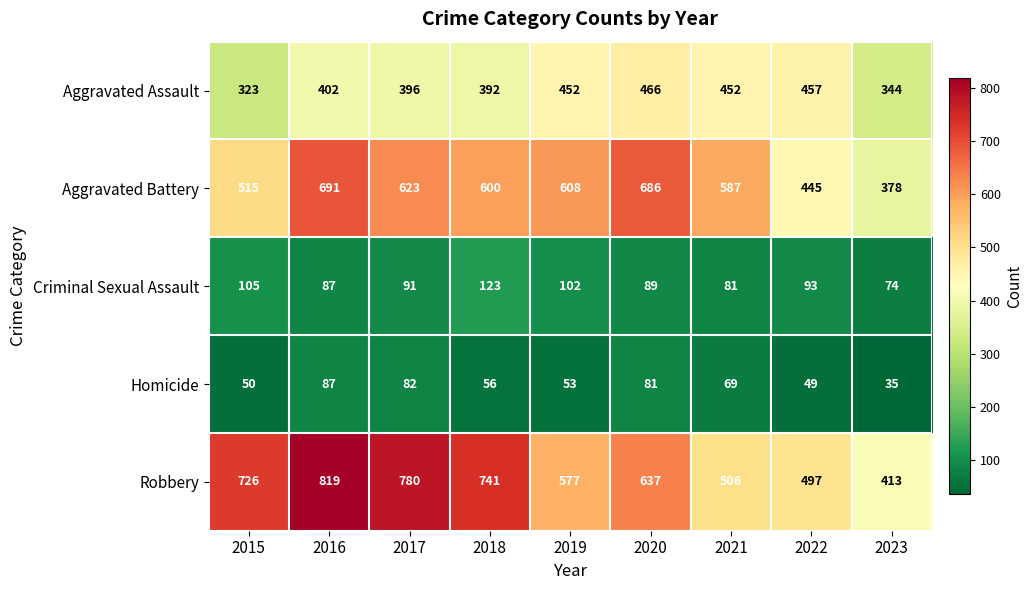

The Criminal Sexual Assault series shows 45 at 2016. True or false?

False